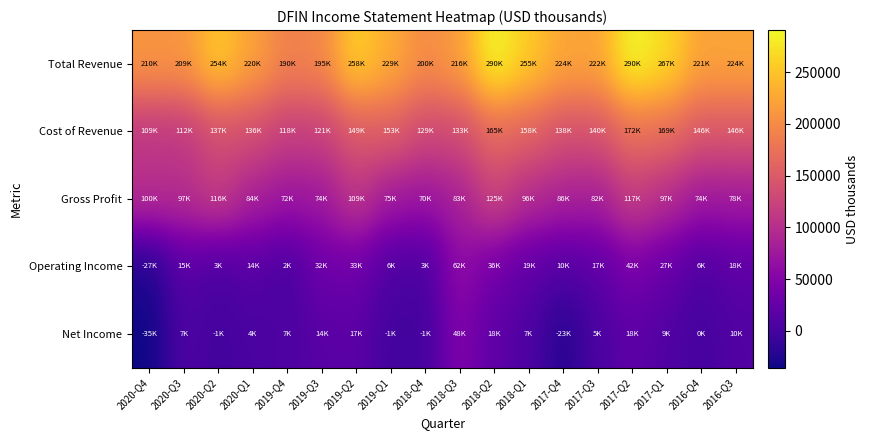

Reading left to right, extract all data points from this chart.

Total Revenue: 2020-Q4=210300	2020-Q3=209500	2020-Q2=254000	2020-Q1=220700	2019-Q4=190300	2019-Q3=195900	2019-Q2=258900	2019-Q1=229600	2018-Q4=200300	2018-Q3=216900	2018-Q2=290600	2018-Q1=255200	2017-Q4=224800	2017-Q3=222600	2017-Q2=290200	2017-Q1=267300	2016-Q4=221000	2016-Q3=224400
Cost of Revenue: 2020-Q4=109700	2020-Q3=112500	2020-Q2=137500	2020-Q1=136300	2019-Q4=118200	2019-Q3=121300	2019-Q2=149000	2019-Q1=153900	2018-Q4=129800	2018-Q3=133300	2018-Q2=165600	2018-Q1=158600	2017-Q4=138700	2017-Q3=140600	2017-Q2=172700	2017-Q1=169400	2016-Q4=146500	2016-Q3=146400
Gross Profit: 2020-Q4=100600	2020-Q3=97000	2020-Q2=116500	2020-Q1=84400	2019-Q4=72100	2019-Q3=74600	2019-Q2=109900	2019-Q1=75700	2018-Q4=70500	2018-Q3=83600	2018-Q2=125000	2018-Q1=96600	2017-Q4=86100	2017-Q3=82000	2017-Q2=117500	2017-Q1=97900	2016-Q4=74500	2016-Q3=78000
Operating Income: 2020-Q4=-27400	2020-Q3=15600	2020-Q2=3900	2020-Q1=14200	2019-Q4=2300	2019-Q3=32100	2019-Q2=33400	2019-Q1=6600	2018-Q4=3400	2018-Q3=62100	2018-Q2=36200	2018-Q1=19400	2017-Q4=10100	2017-Q3=17200	2017-Q2=42900	2017-Q1=27200	2016-Q4=6500	2016-Q3=18000
Net Income: 2020-Q4=-35800	2020-Q3=7100	2020-Q2=-1300	2020-Q1=4100	2019-Q4=7000	2019-Q3=14700	2019-Q2=17300	2019-Q1=-1400	2018-Q4=-1000	2018-Q3=48000	2018-Q2=18900	2018-Q1=7700	2017-Q4=-23700	2017-Q3=5300	2017-Q2=18800	2017-Q1=9300	2016-Q4=-800	2016-Q3=10200